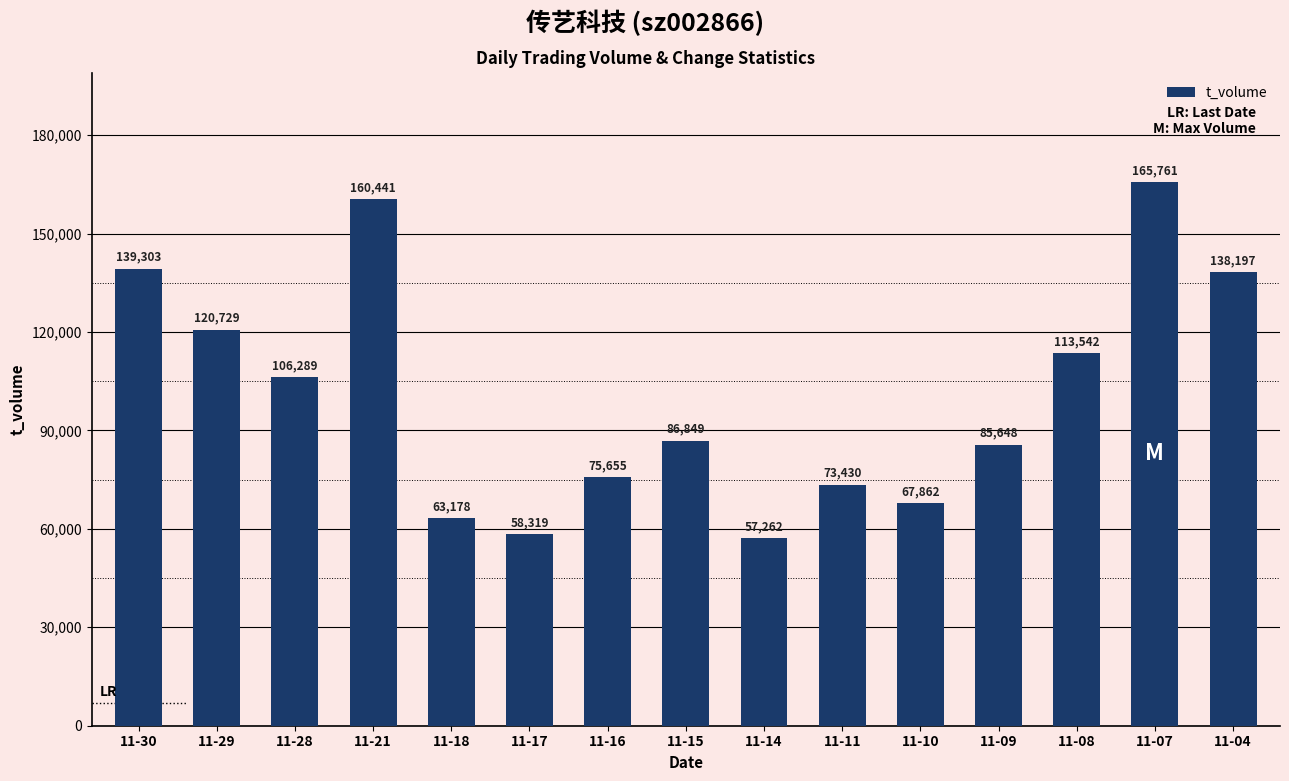

Count the number of data series in this chart.

1